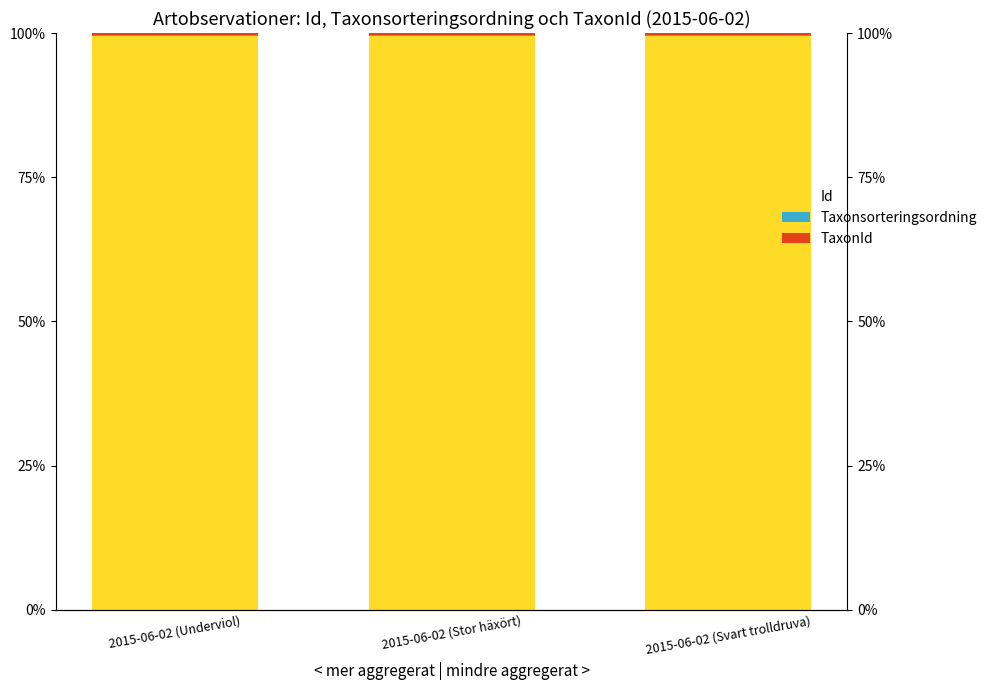

How many bars are there in each group?

3